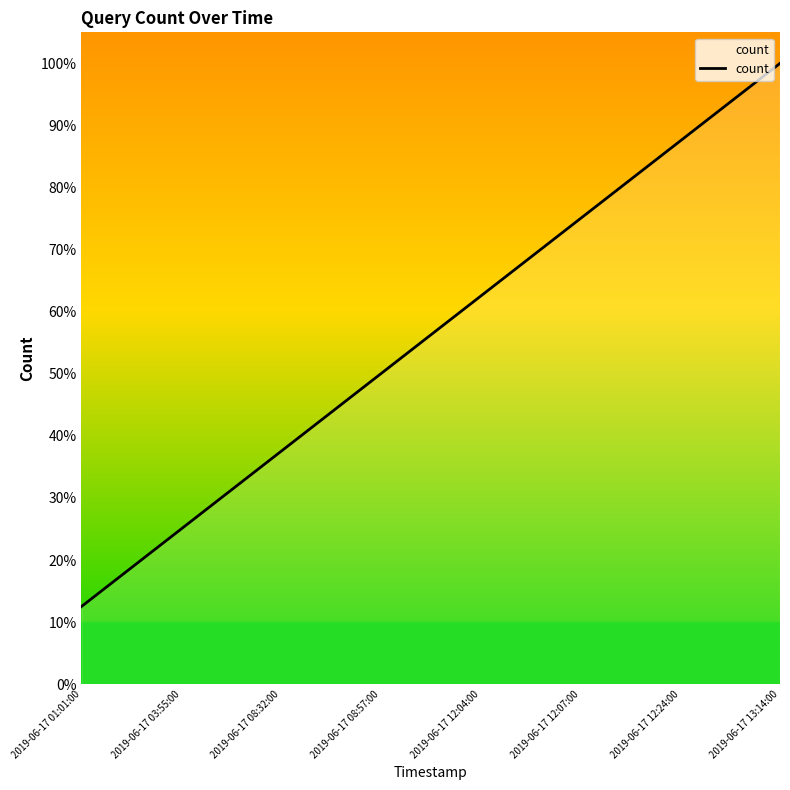

Rank the categories by value from highest to lowest.

2019-06-17 13:14:00, 2019-06-17 12:24:00, 2019-06-17 12:07:00, 2019-06-17 12:04:00, 2019-06-17 08:57:00, 2019-06-17 08:32:00, 2019-06-17 03:55:00, 2019-06-17 01:01:00